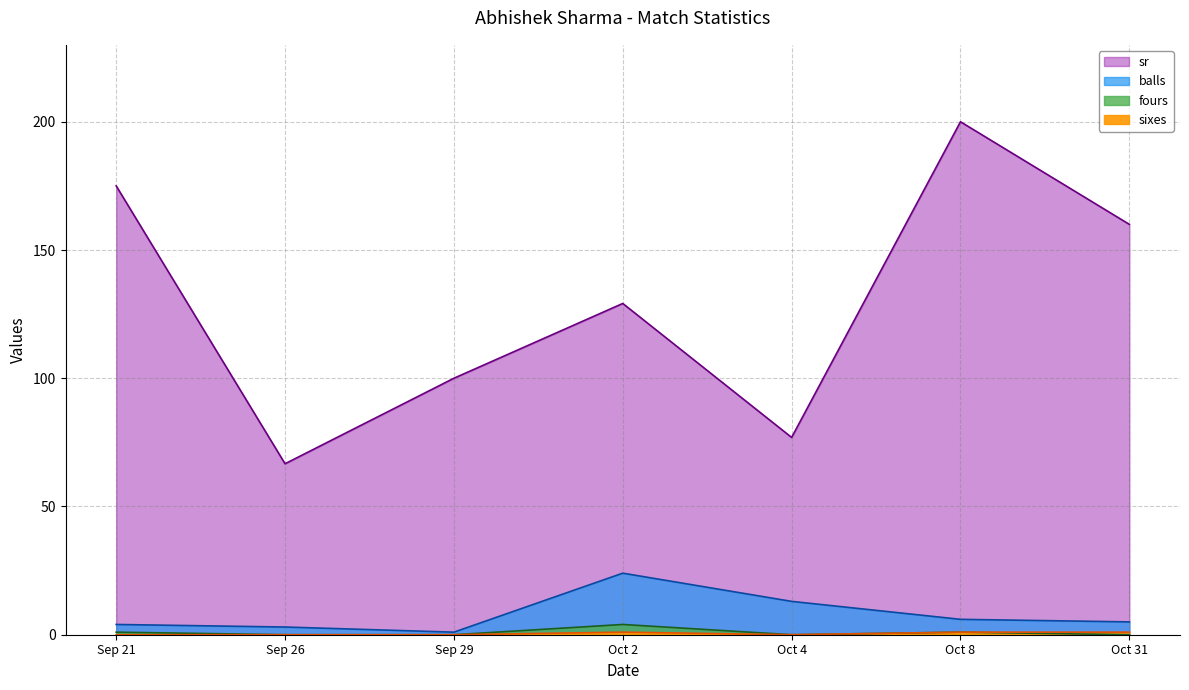

At which category is the sum across all series the highest?

Oct 8